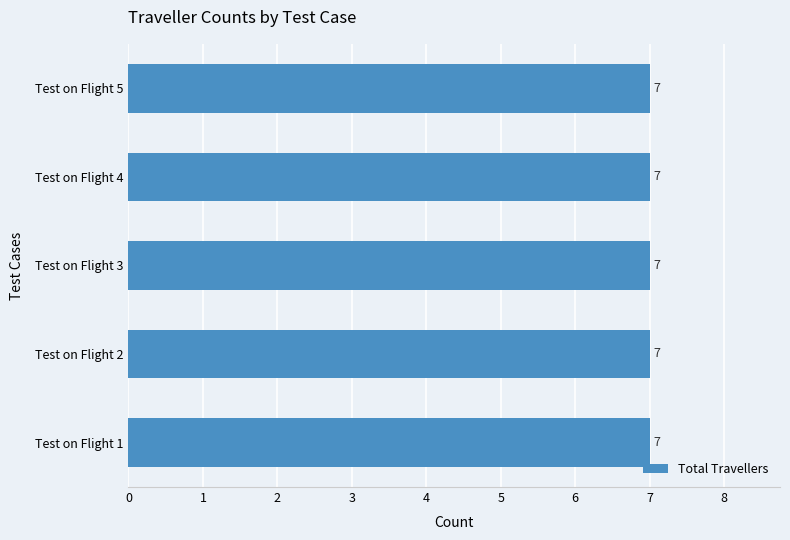

Between Test on Flight 2 and Test on Flight 5, which is larger?

Test on Flight 2